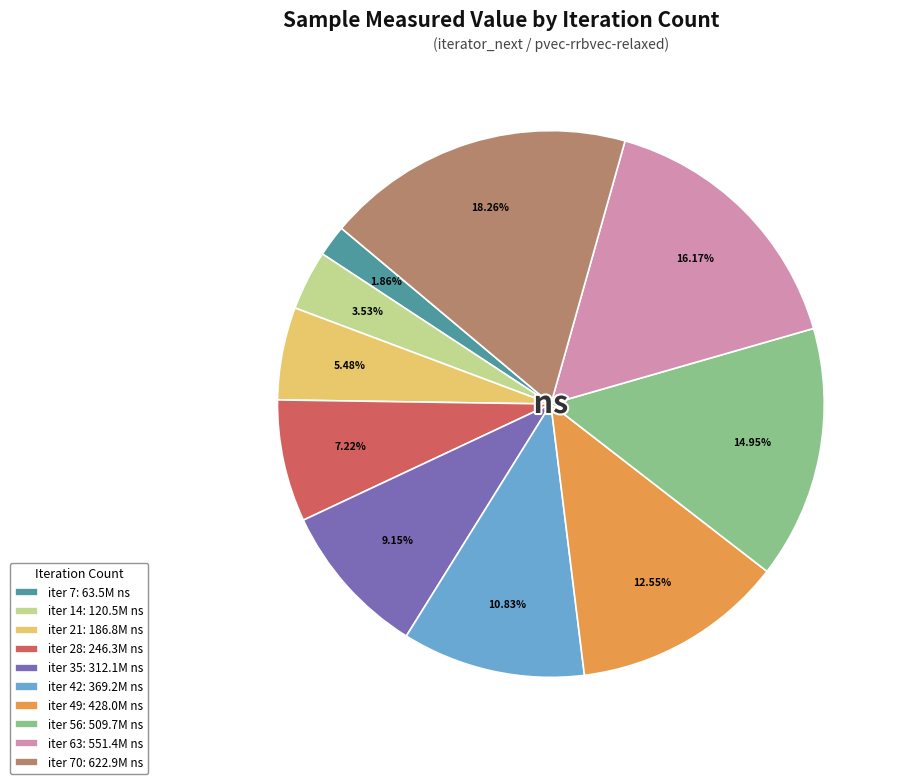

Which category has the biggest portion of the pie?

iter 70: 622.9M ns